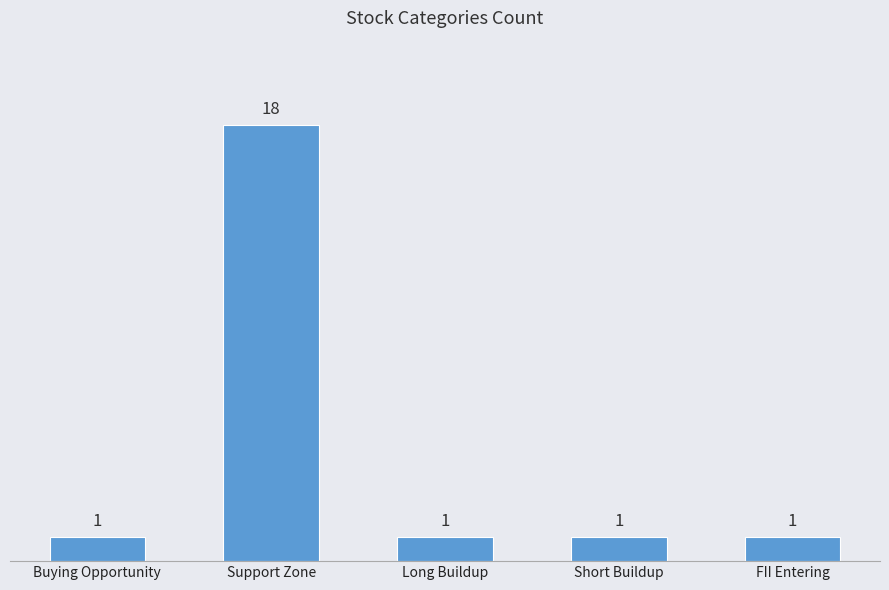

What is the ratio of the value at Support Zone to the value at FII Entering?

18.0